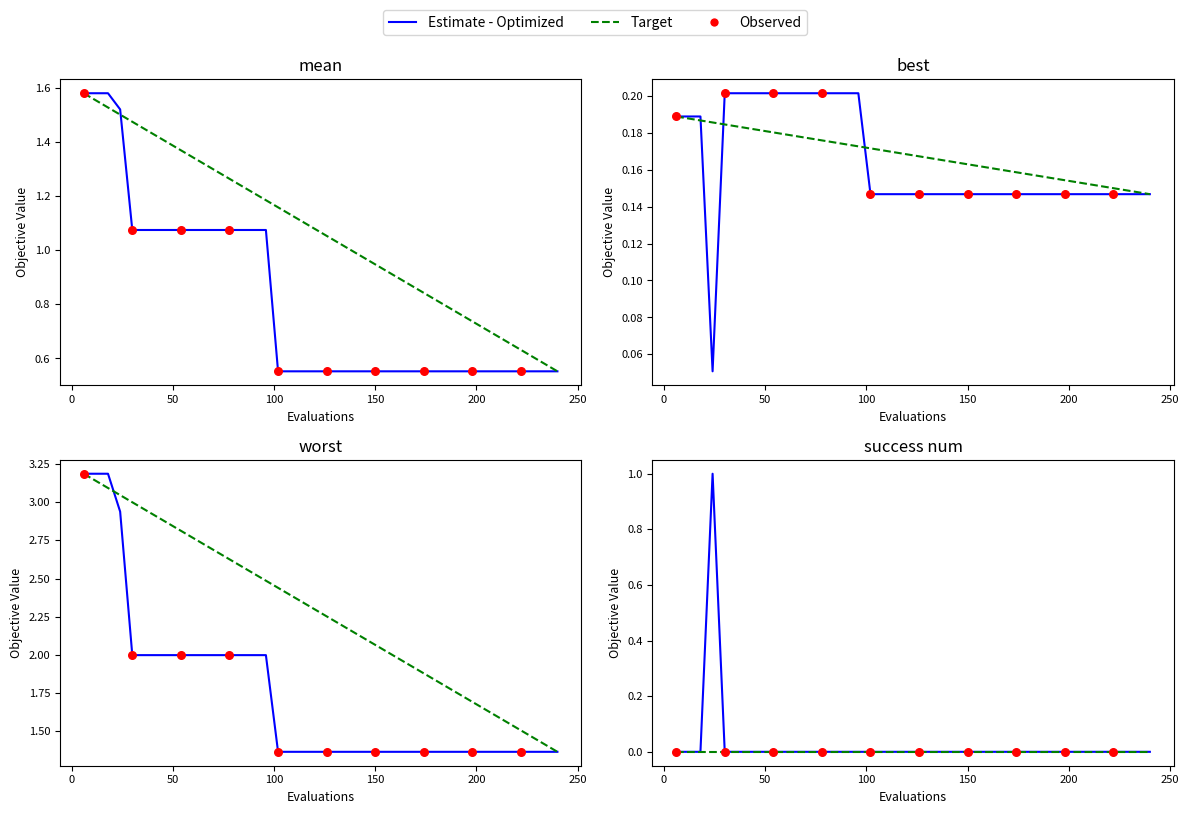

At which category is the sum across all series the highest?

worst